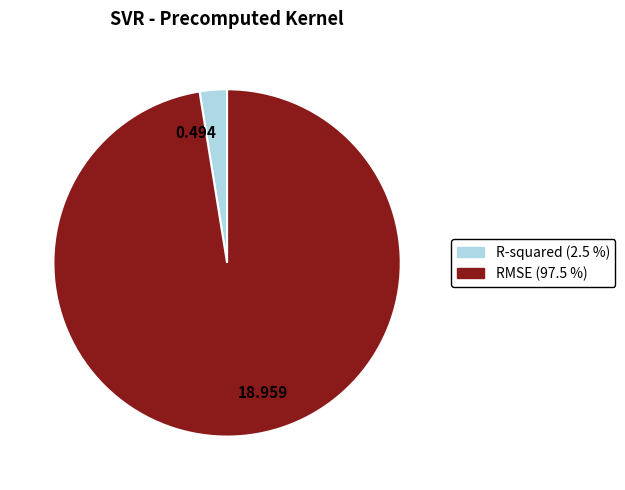

What is the majority slice?

18.959